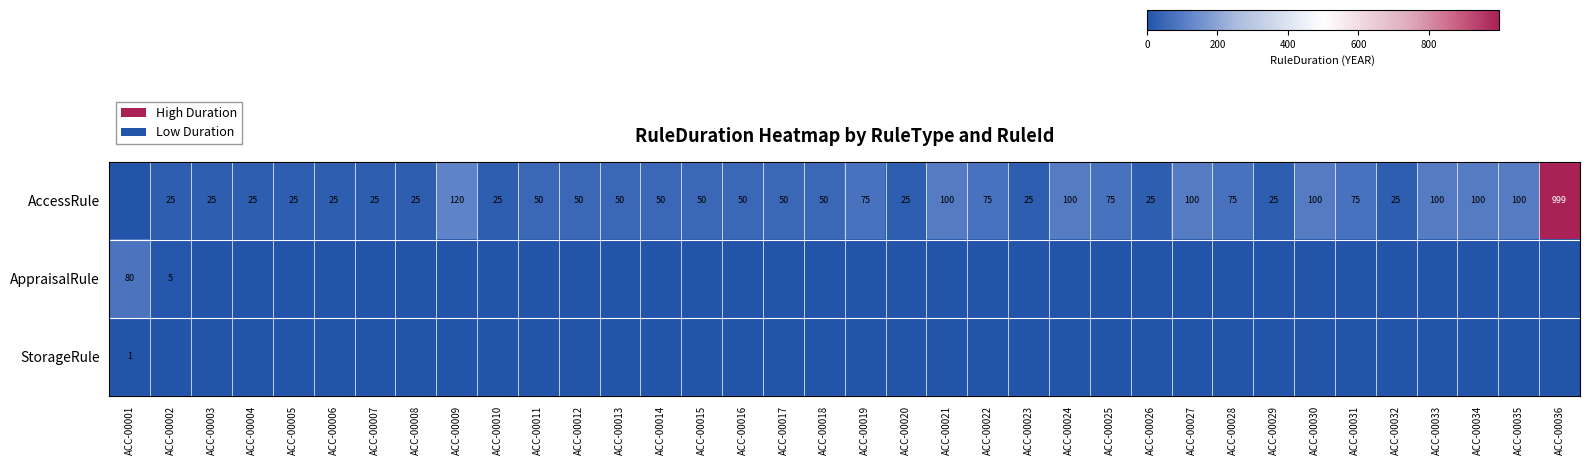

What is the sum of the AccessRule values at ACC-00003 and ACC-00024?

125